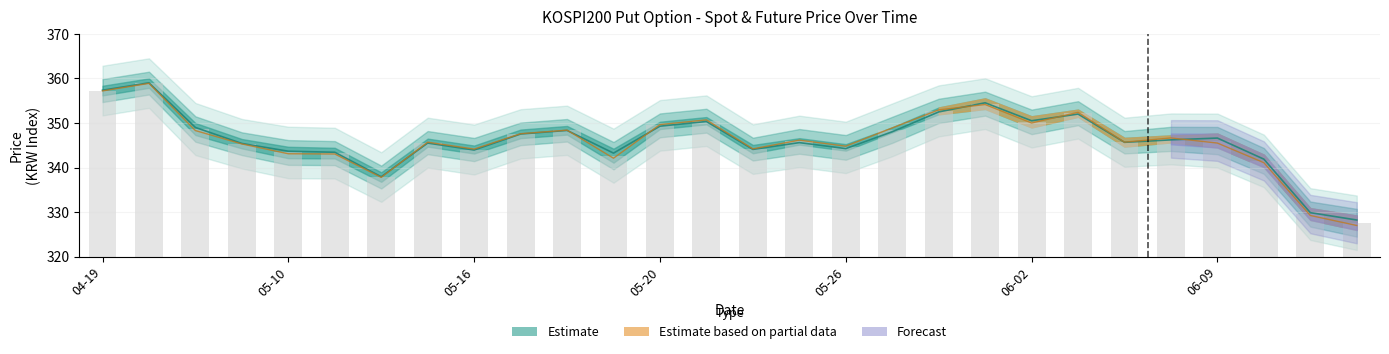

Is it true that SPOT_PRICE equals 90.1 at 04-19?

False